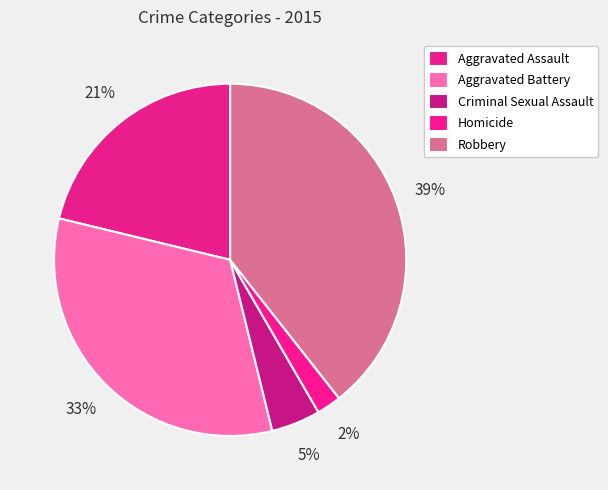

How many segments does this pie chart have?

5